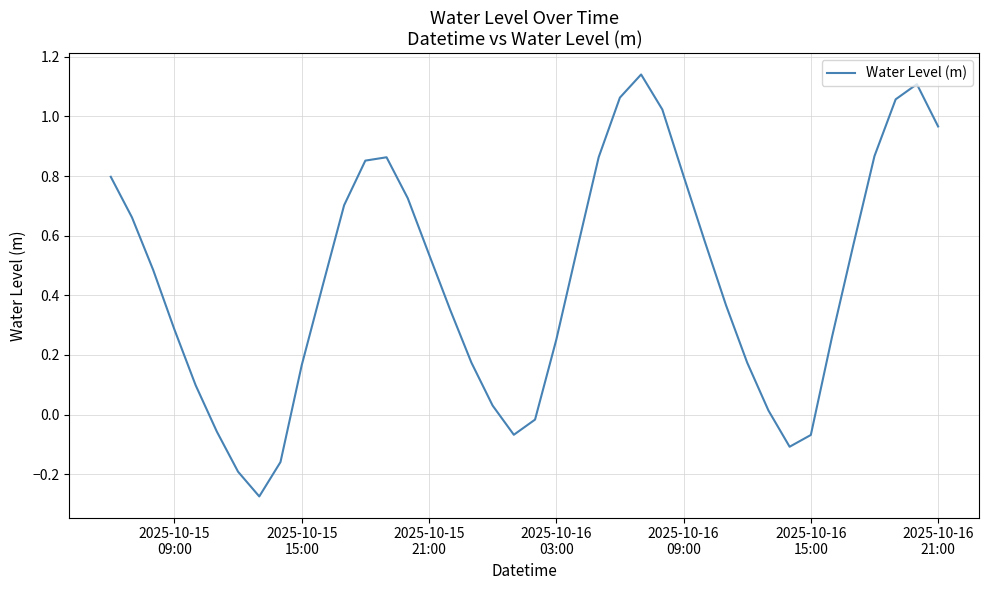

How many lines are shown in the chart?

1